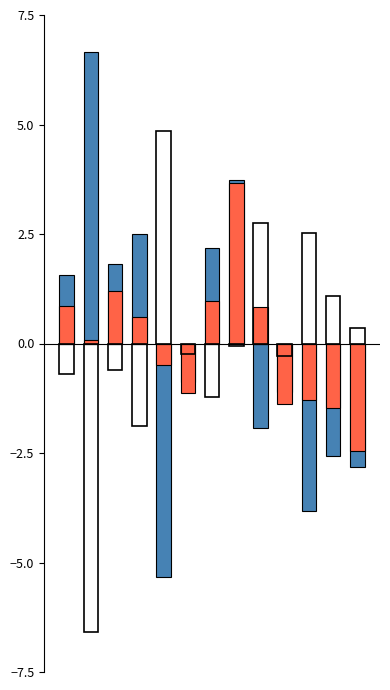

Which has a higher value, 0 or 1?

1